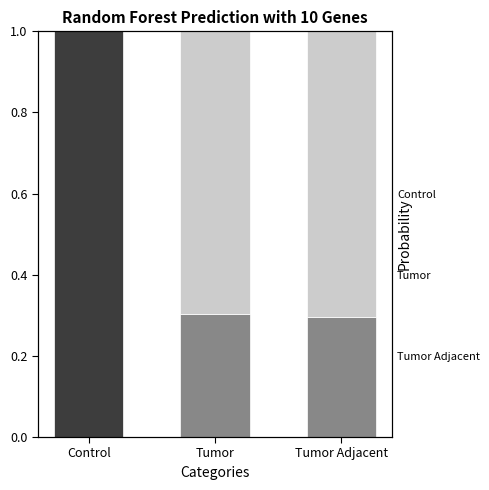

Is the value of Control at Tumor Adjacent greater than the value of Tumor Adjacent at Tumor Adjacent?

Yes